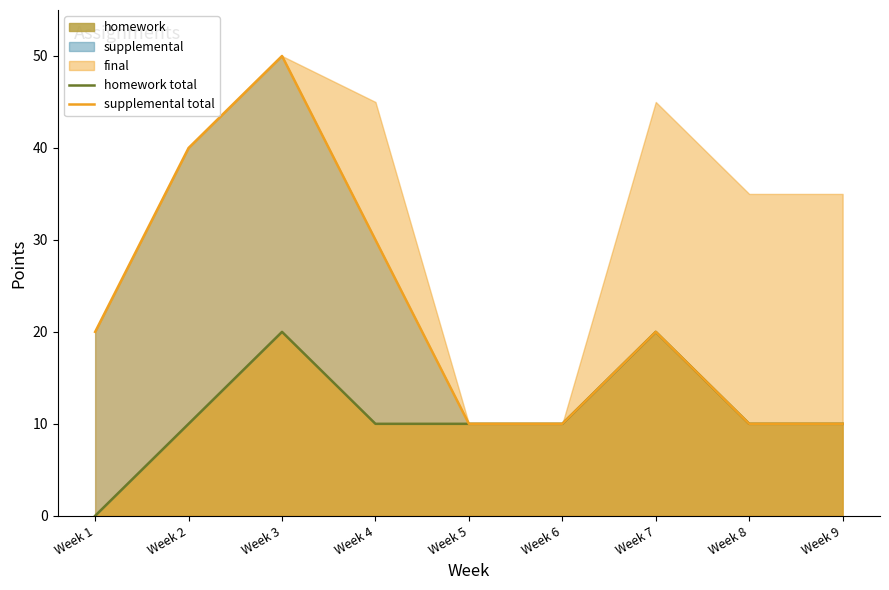

The homework total series shows 15 at Week 6. True or false?

False